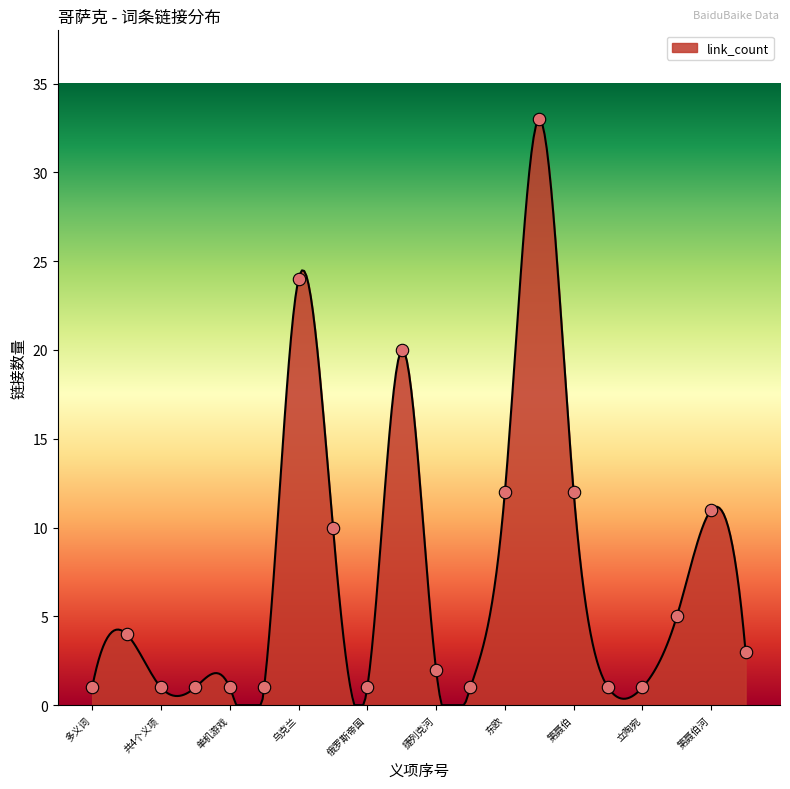

Between 哥萨克人 and 托尔斯泰著小说, which is larger?

哥萨克人